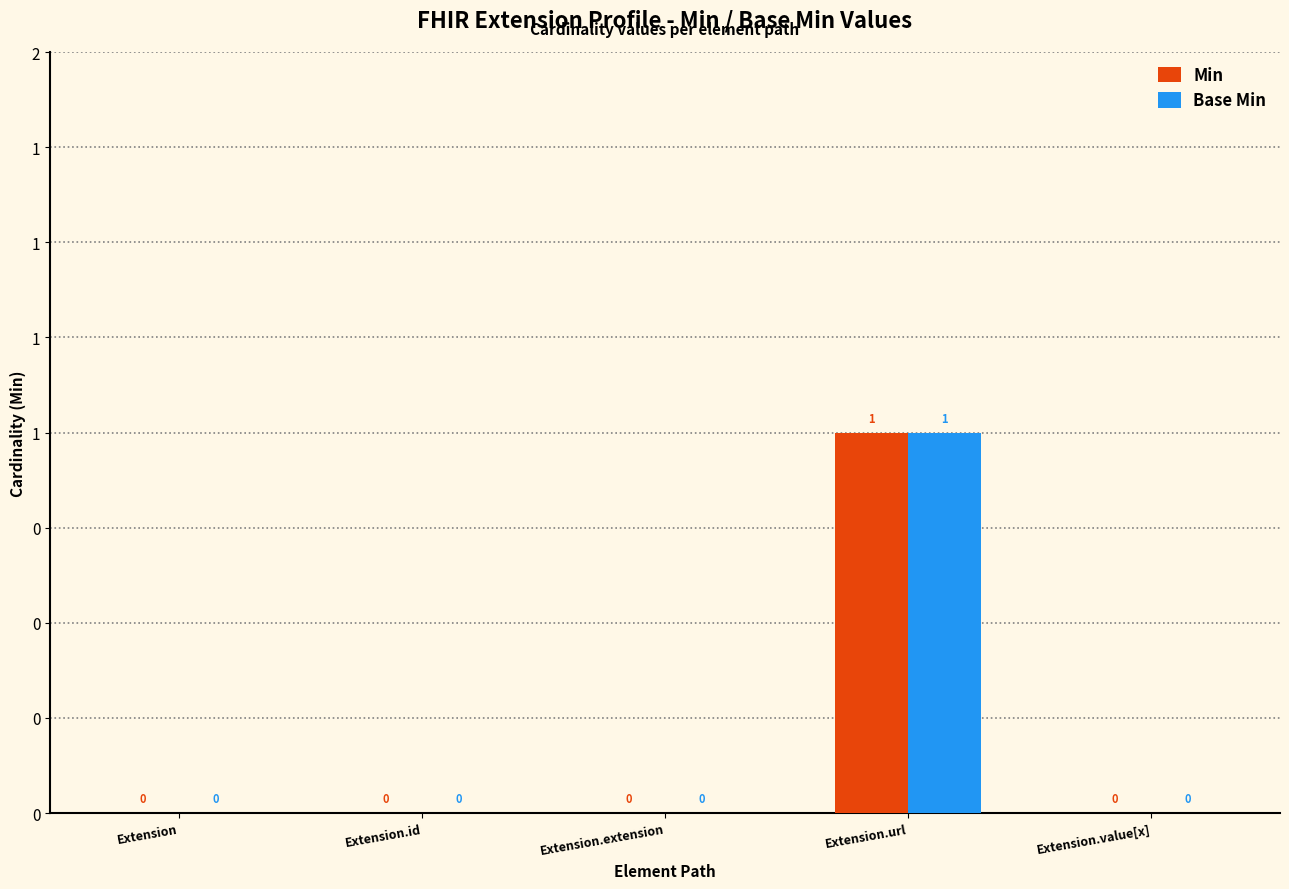

List the labels in order of Base Min value, smallest first.

Extension, Extension.id, Extension.extension, Extension.value[x], Extension.url